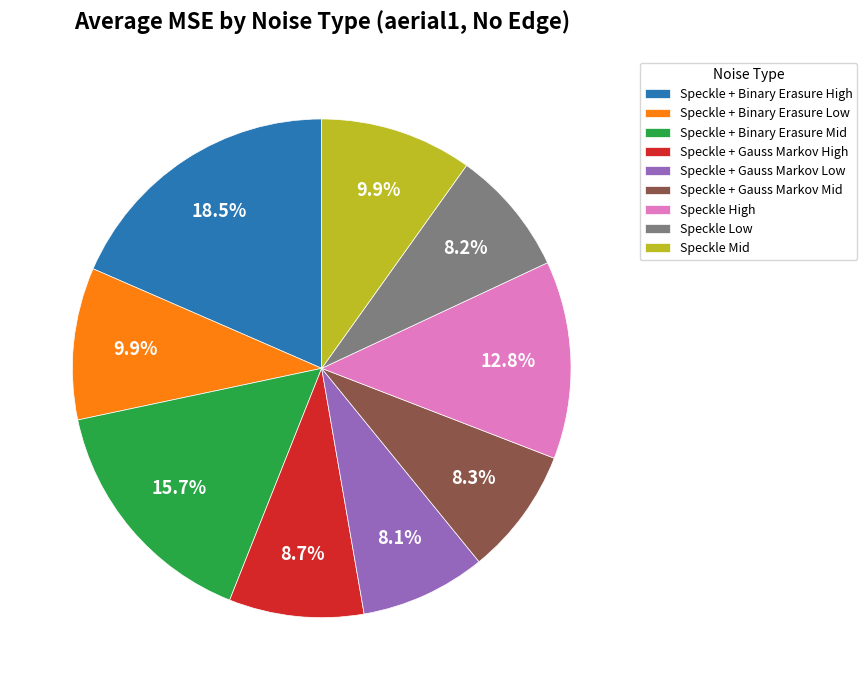

The Speckle + Binary Erasure Mid slice represents 16% of the pie. True or false?

True